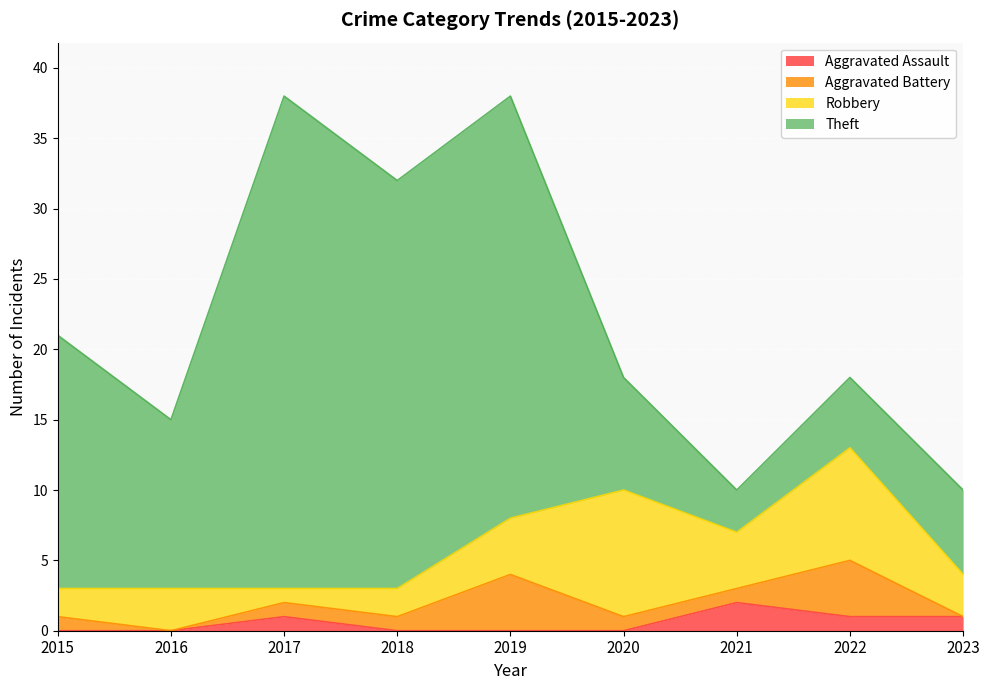

What is the maximum value for Aggravated Battery?

4